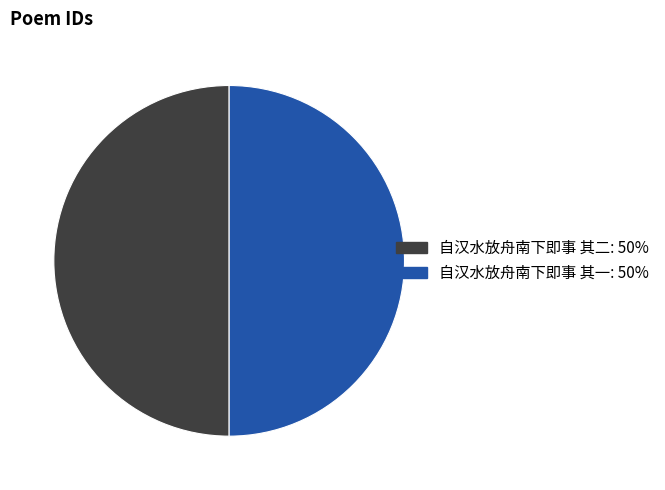

Is the sum of 自汉水放舟南下即事 其二 and 自汉水放舟南下即事 其一 greater than half?

Yes